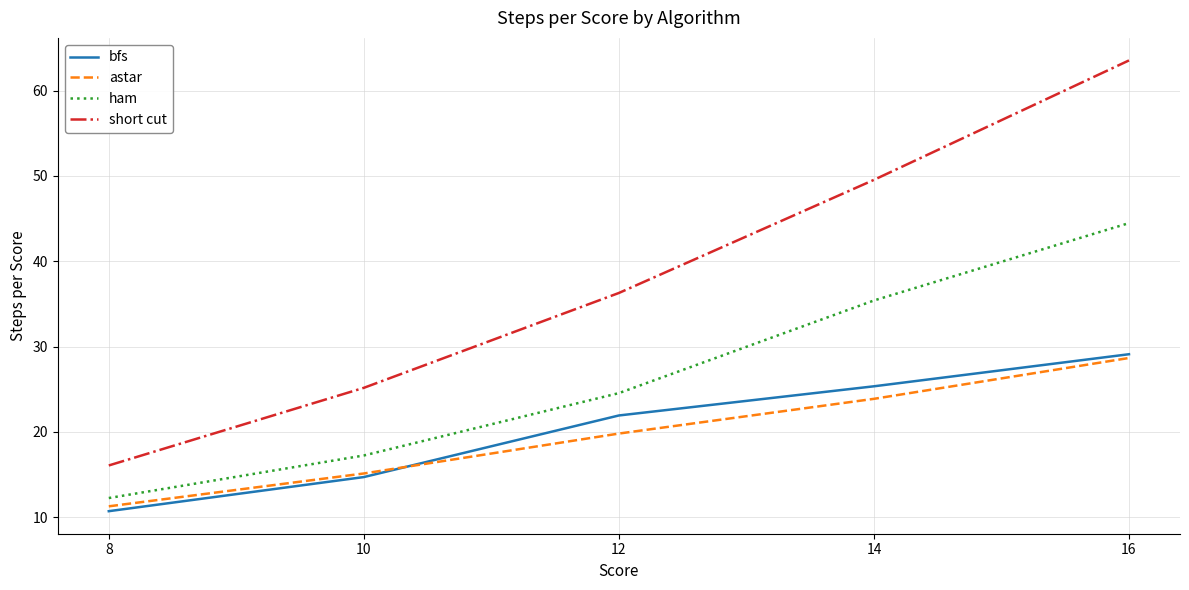

True or false: bfs and ham cross at least once.

False